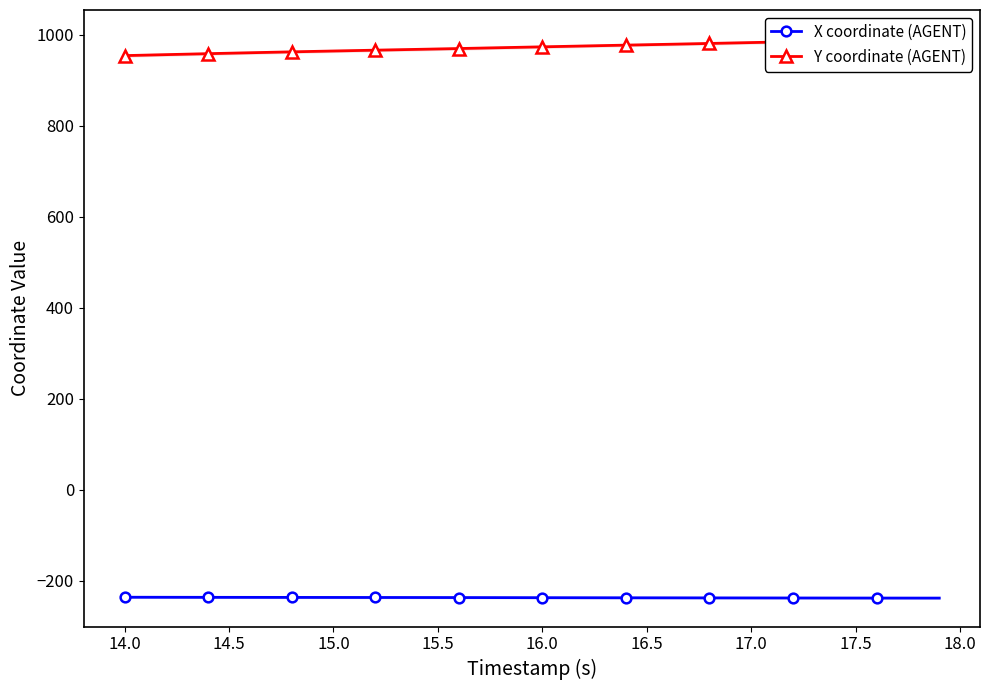

True or false: X coordinate (AGENT) and Y coordinate (AGENT) cross at least once.

False